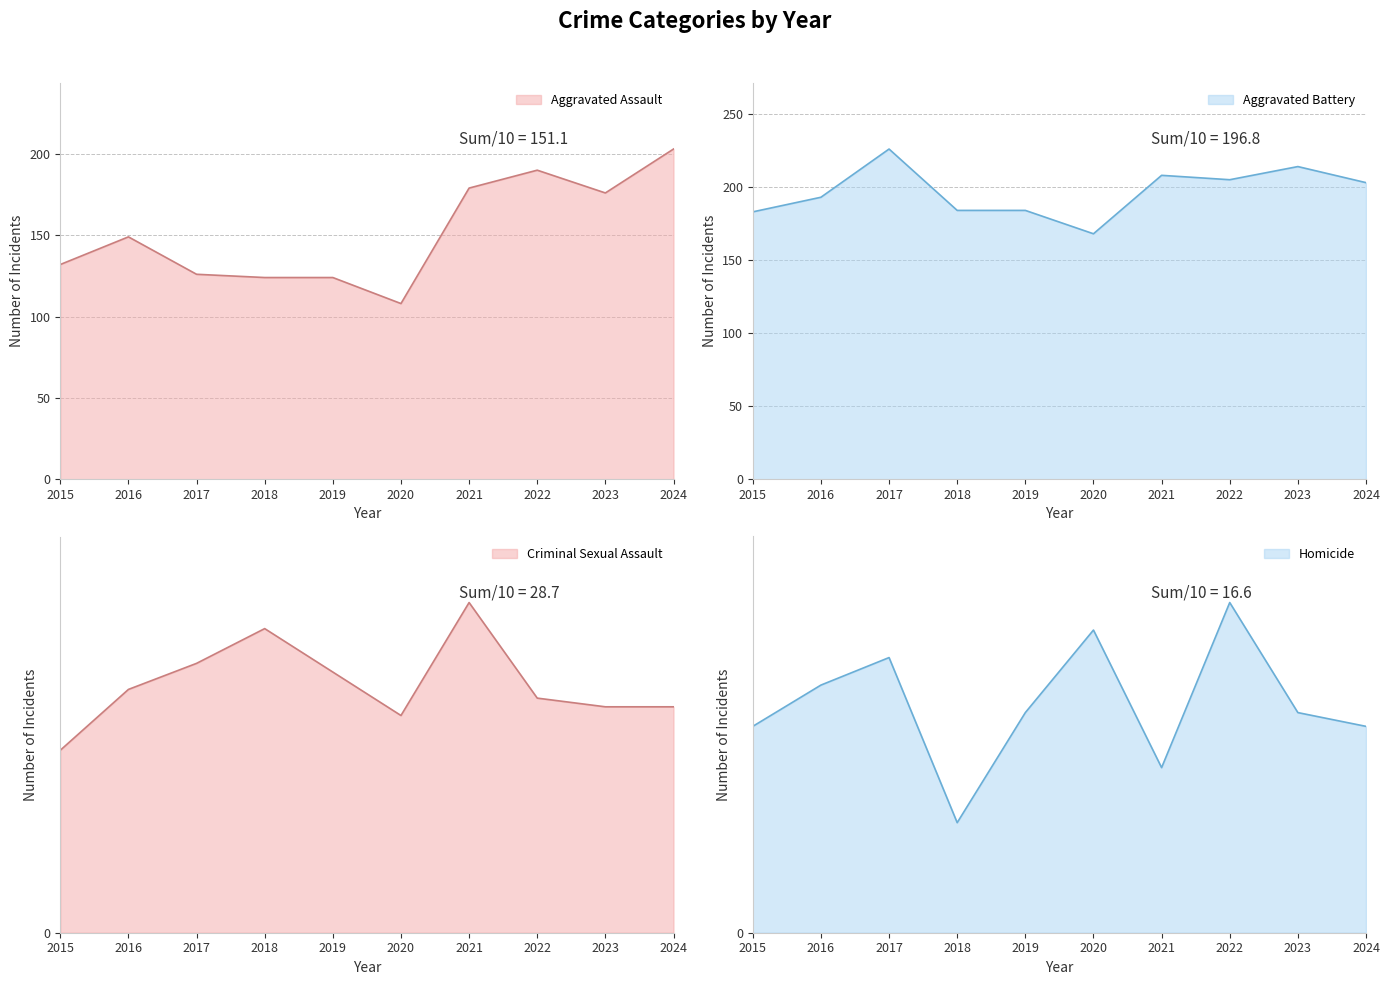

At 2024, list the series in order from largest to smallest.

Aggravated Assault, Aggravated Battery, Criminal Sexual Assault, Homicide